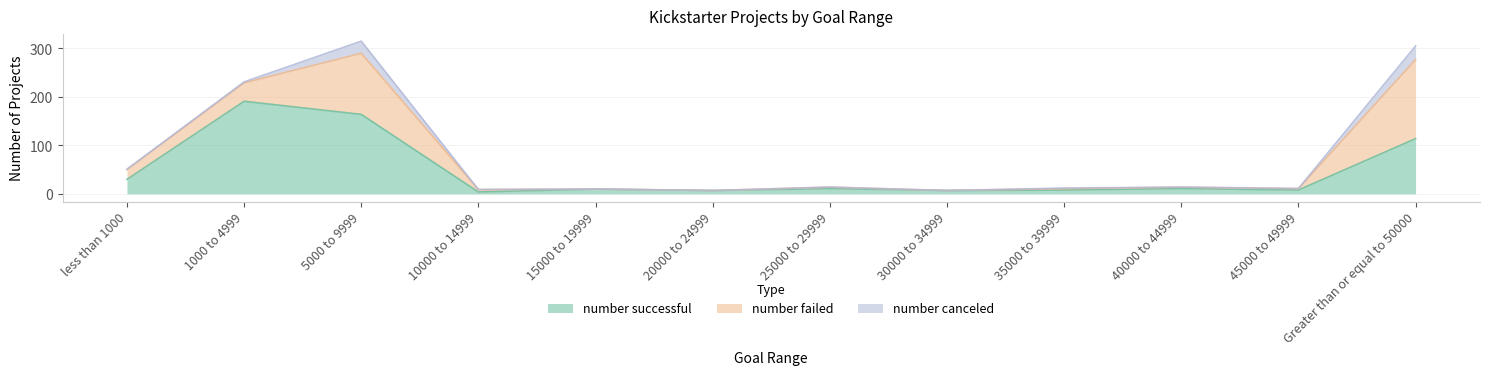

True or false: number canceled and number failed intersect in this chart.

False